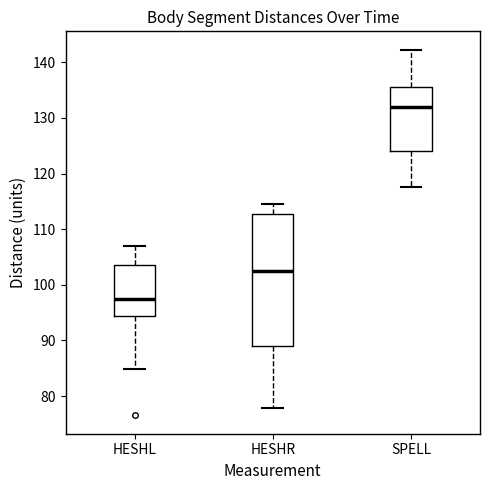

Which box is the tallest, from its lower edge to its upper edge?

HESHR